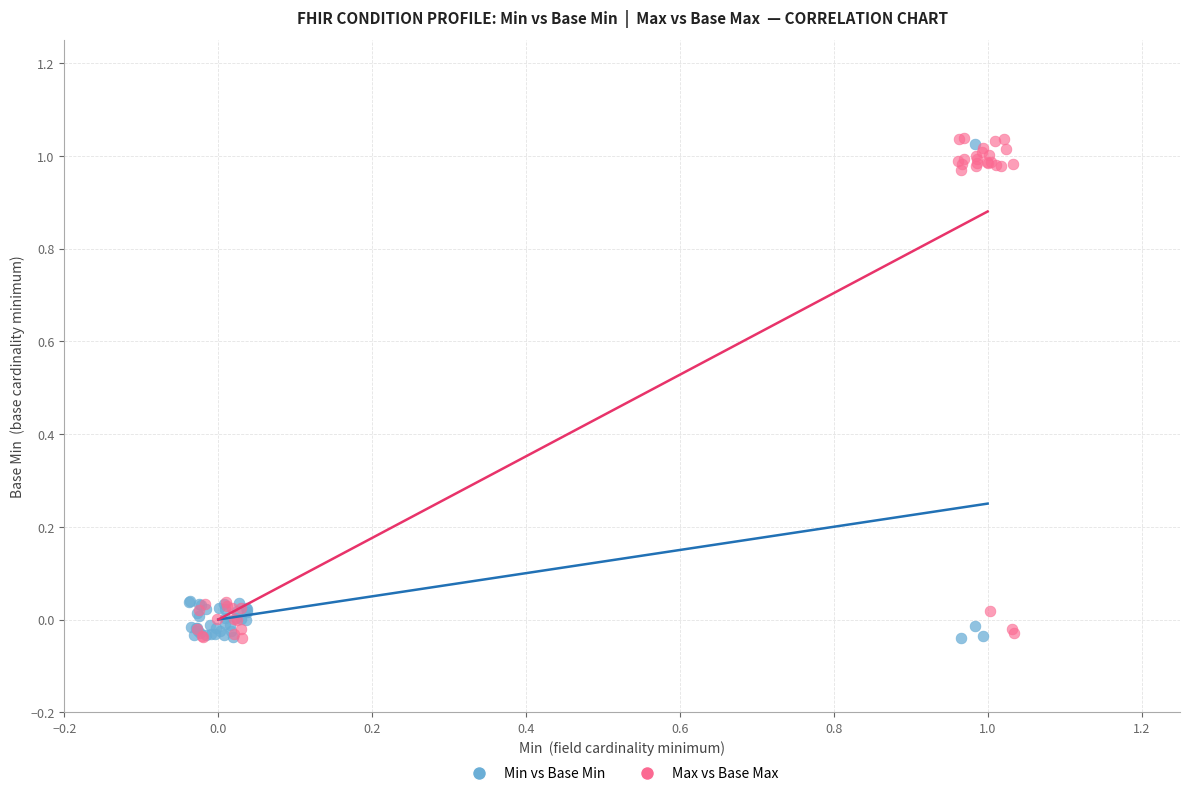

Which series has the widest spread of Y values?

Max vs Base Max